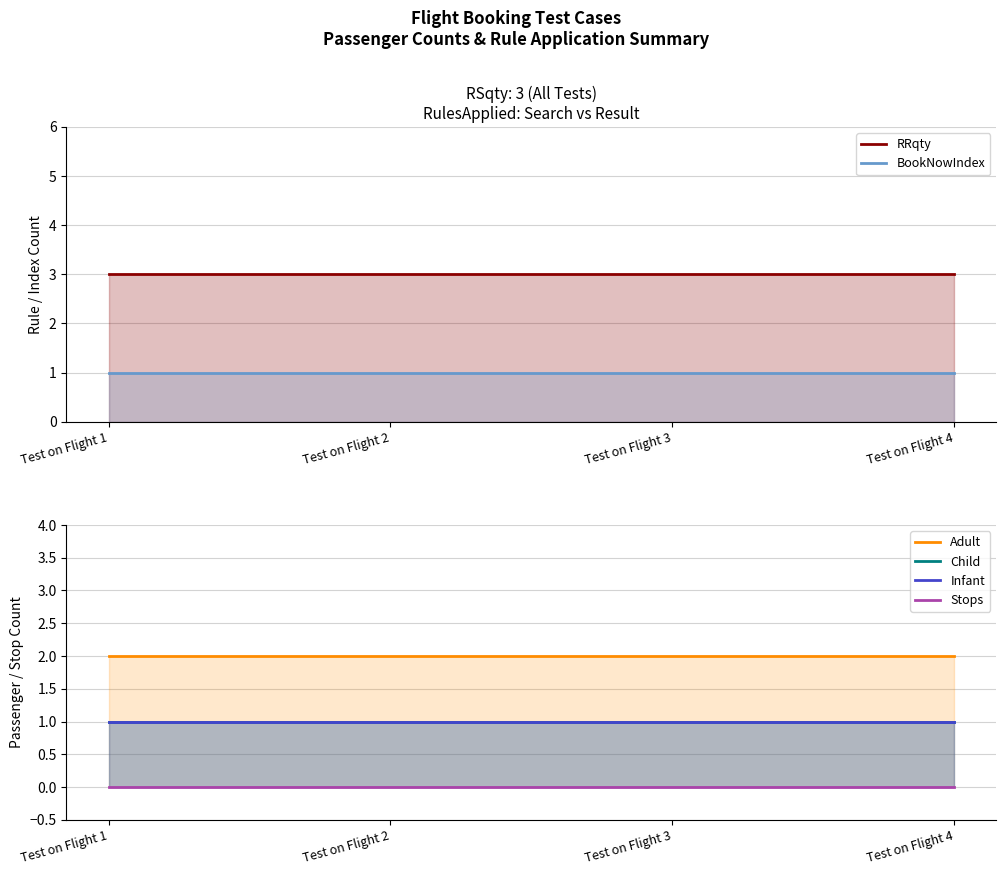

The Child series shows 2 at Test on Flight 3. True or false?

False